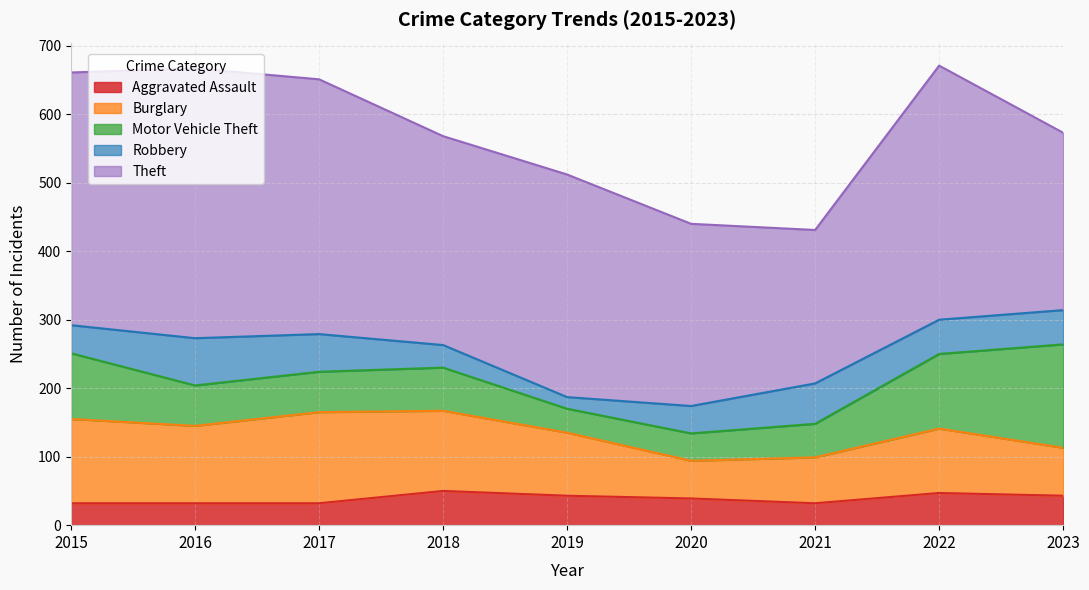

Reading left to right, what are all the values shown in this chart?

Aggravated Assault: 2015=32	2016=32	2017=32	2018=50	2019=43	2020=39	2021=32	2022=47	2023=43
Burglary: 2015=123	2016=113	2017=133	2018=117	2019=92	2020=55	2021=67	2022=94	2023=70
Motor Vehicle Theft: 2015=96	2016=59	2017=59	2018=63	2019=35	2020=40	2021=49	2022=109	2023=151
Robbery: 2015=41	2016=69	2017=55	2018=33	2019=17	2020=40	2021=59	2022=50	2023=50
Theft: 2015=369	2016=394	2017=372	2018=305	2019=325	2020=266	2021=224	2022=371	2023=259